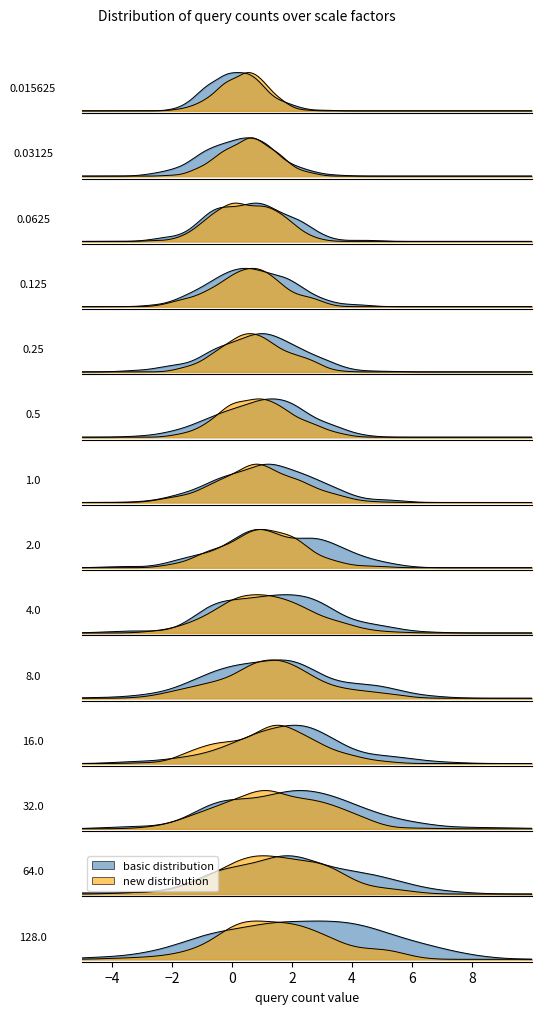

What is the value of the new distribution point at the 2nd from the left?

2